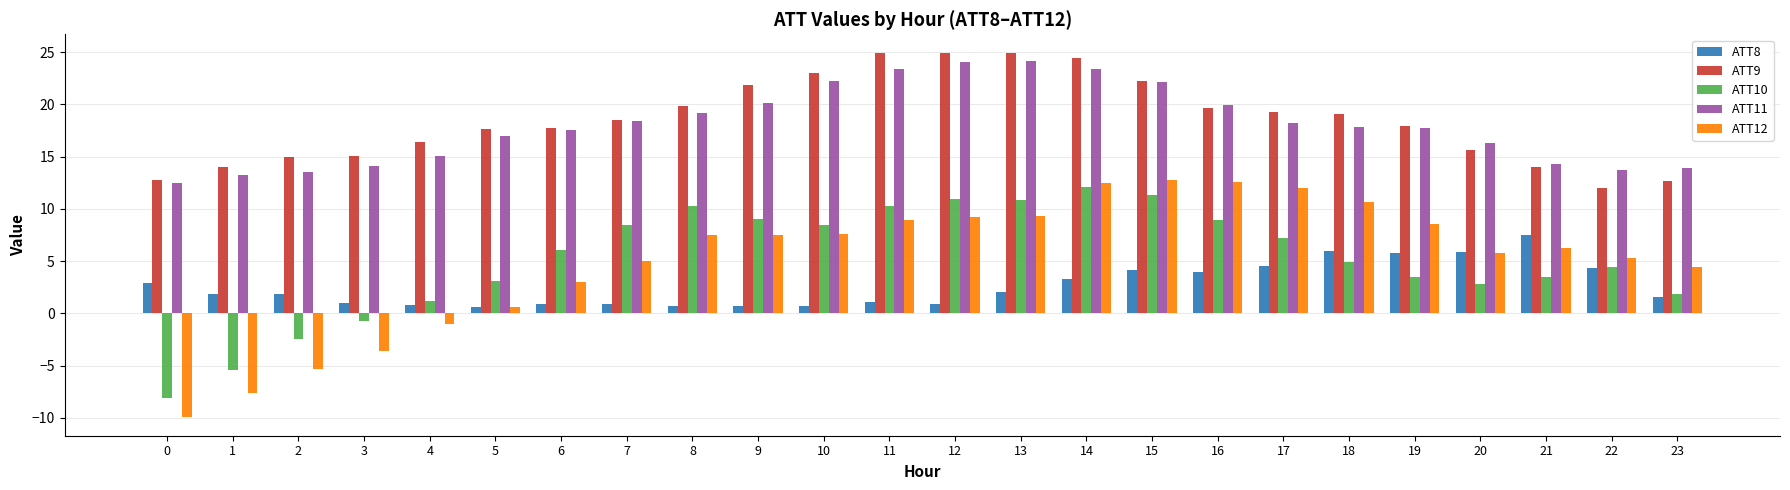

What is the total value across all series at 12?

69.9